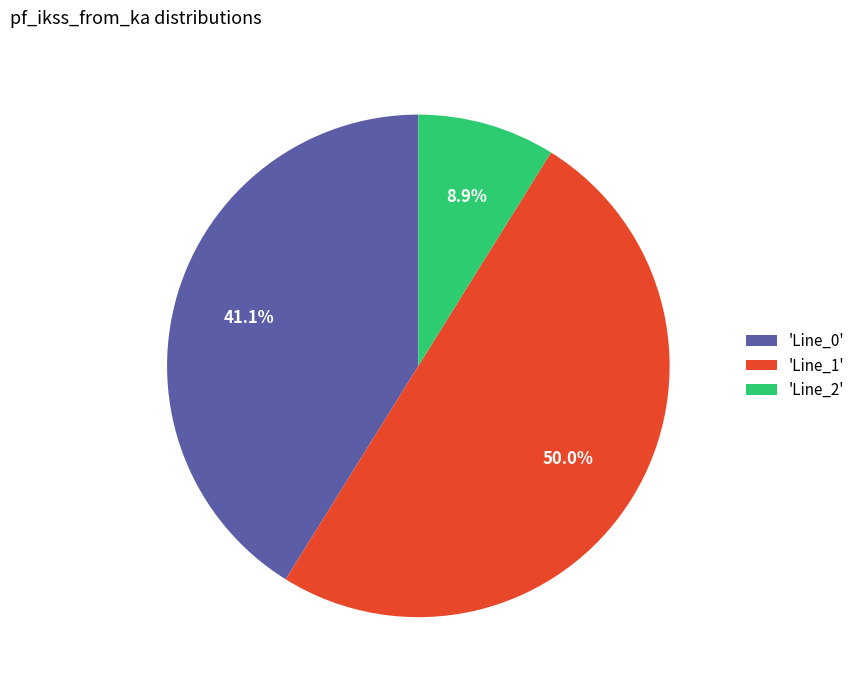

Does 'Line_0' account for over 50% of the chart?

No